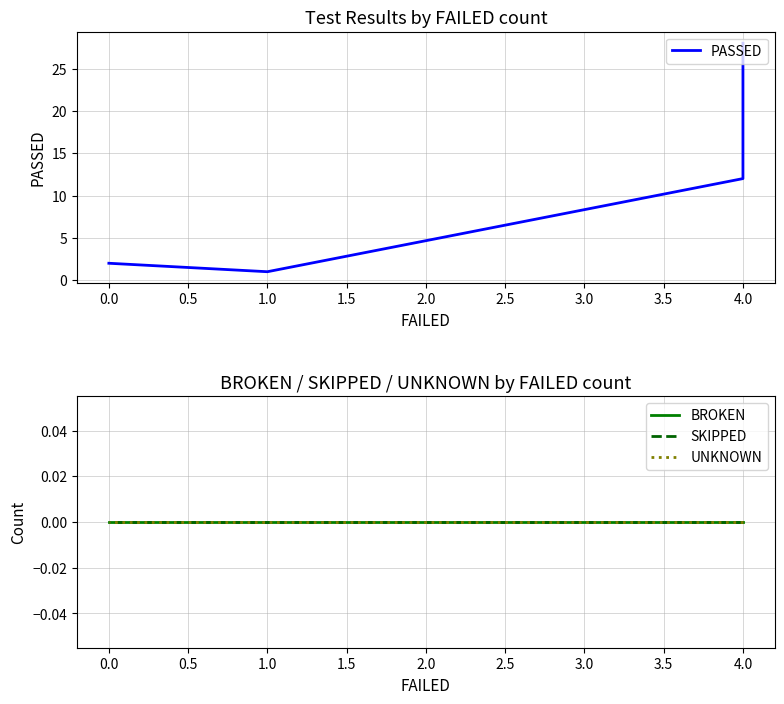

What is the lowest value of the PASSED series?

1